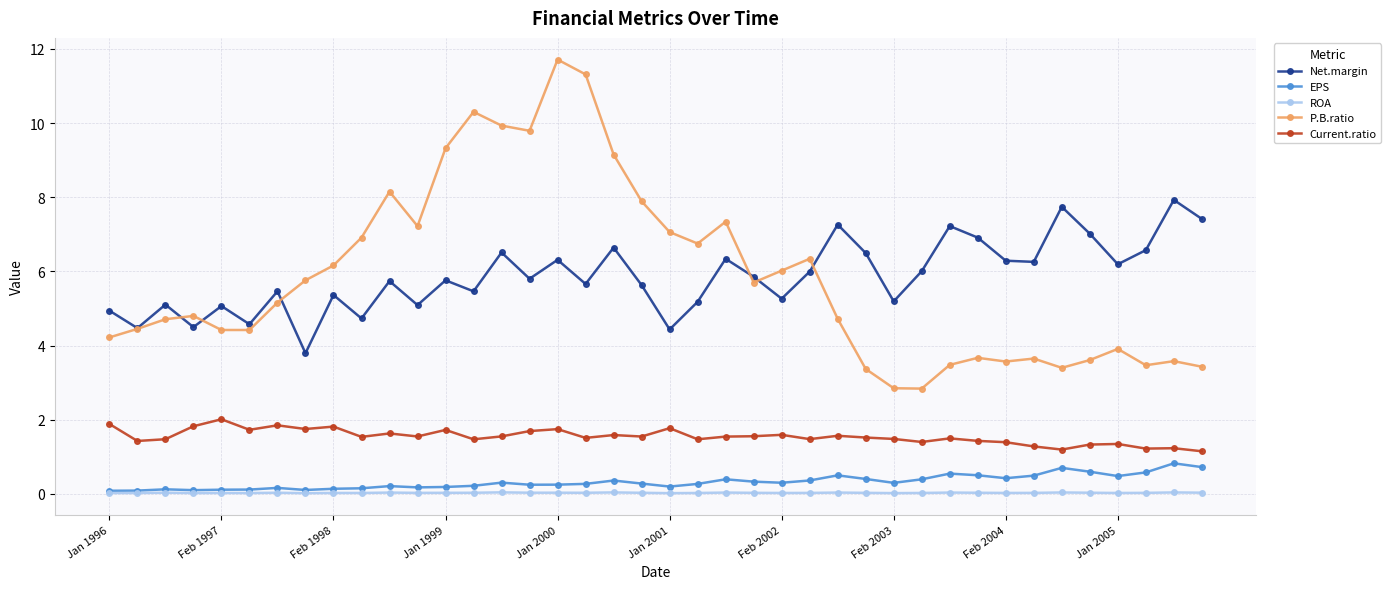

Which series has the widest spread of values?

P.B.ratio